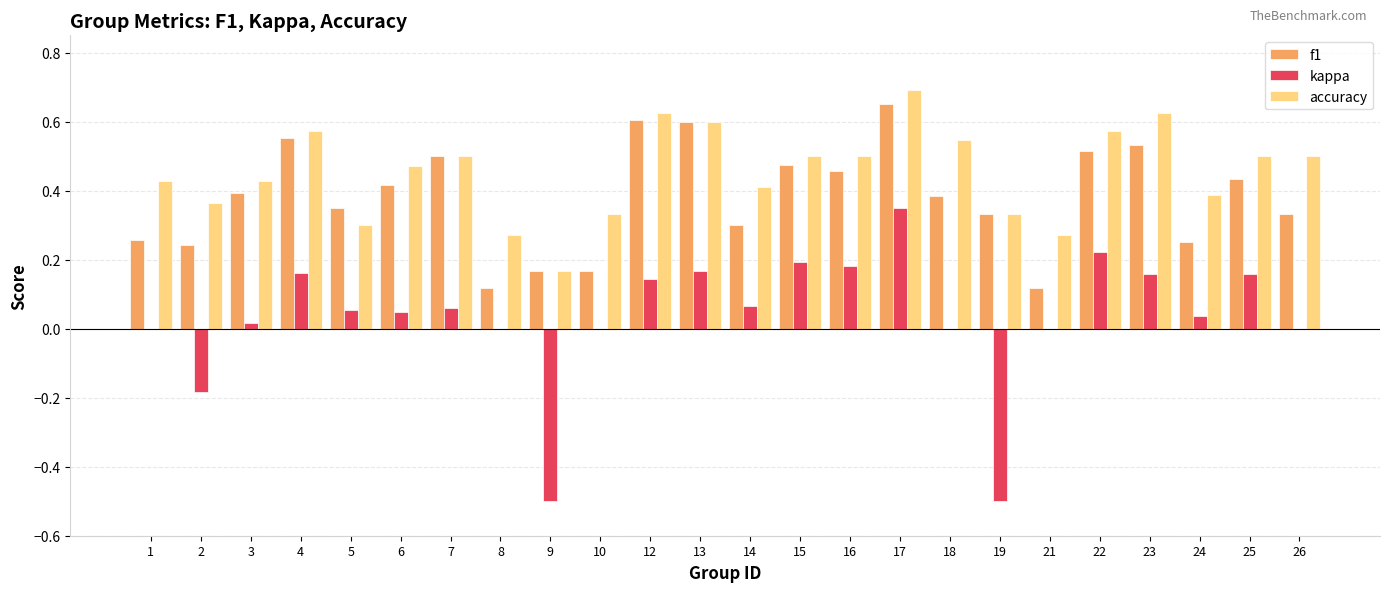

Which label corresponds to the largest value in the chart?

17